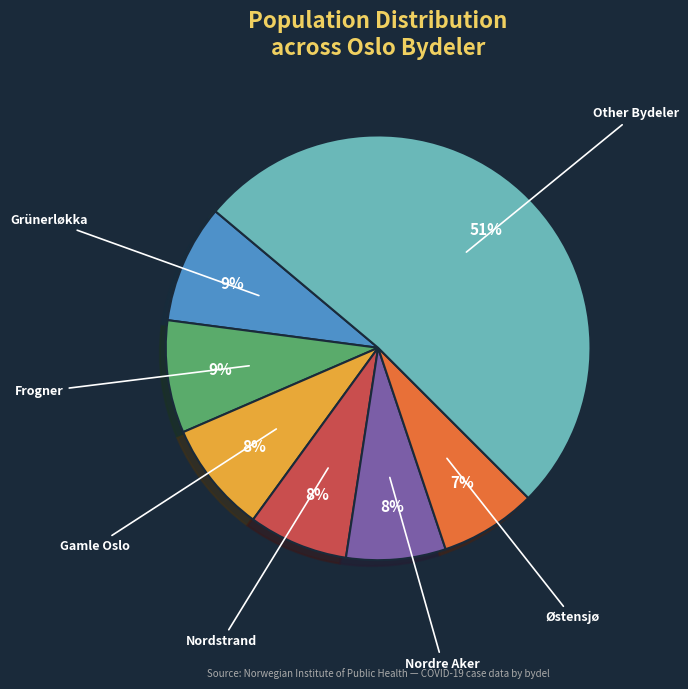

Is the sum of Nordre Aker and Østensjø greater than half?

No